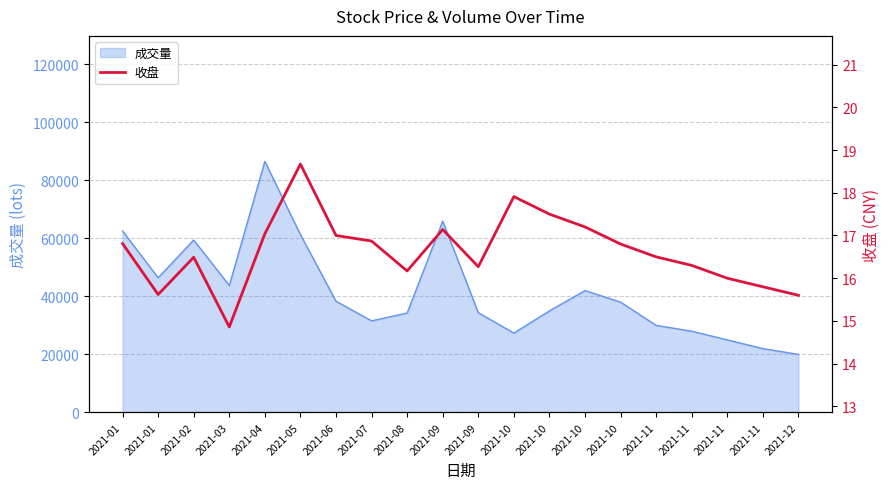

The chart shows a value of 14.9 at 2021-03. True or false?

True